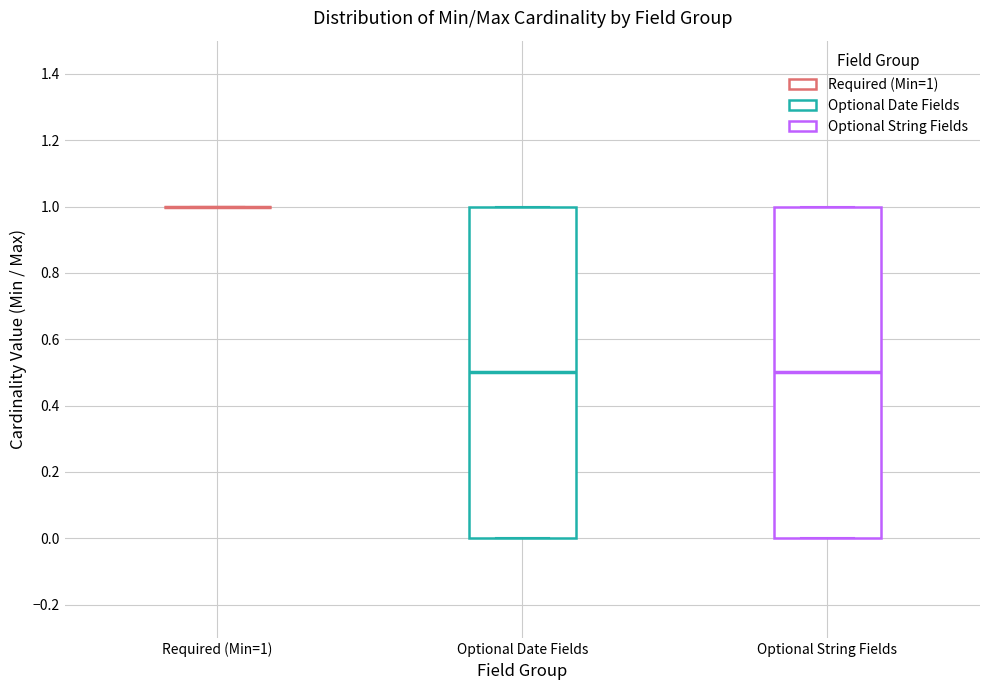

Reading left to right, read every box against the y-axis: the position of its median line, the range the box covers, and the ends of its whiskers. The values are not printed on the chart, so give them approximately, as read against the axis.

Required (Min=1): box collapsed to a line at 1.0, whiskers 1.0 to 1.0
Optional Date Fields: median 0.5, box 0.0 to 1.0, whiskers 0.0 to 1.0
Optional String Fields: median 0.5, box 0.0 to 1.0, whiskers 0.0 to 1.0